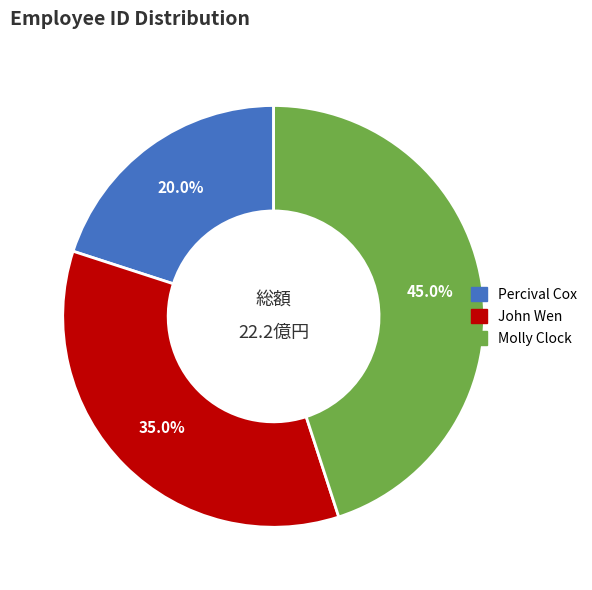

What is the ratio of the value at Percival Cox to the value at Molly Clock?

0.4